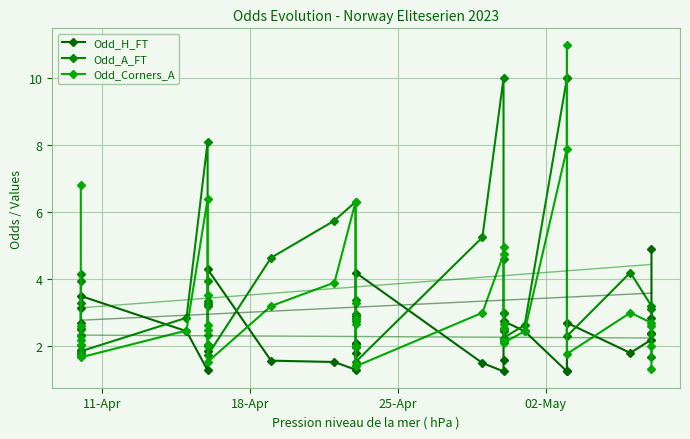

How many data points in Odd_A_FT are less than 3?

18